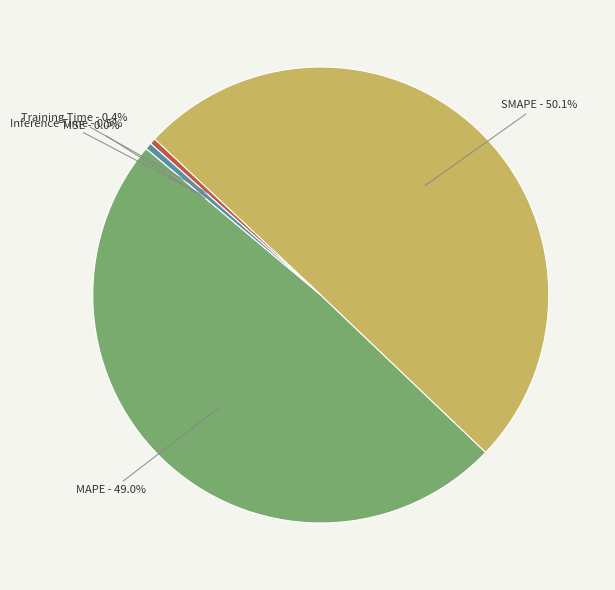

Do Inference Time and MAPE together represent more than half of the pie?

No